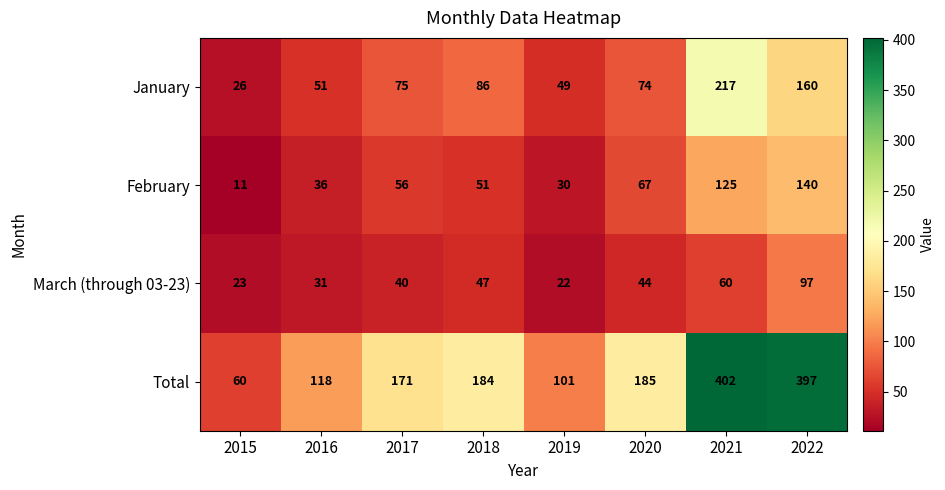

Which series has the largest total across all categories?

Total